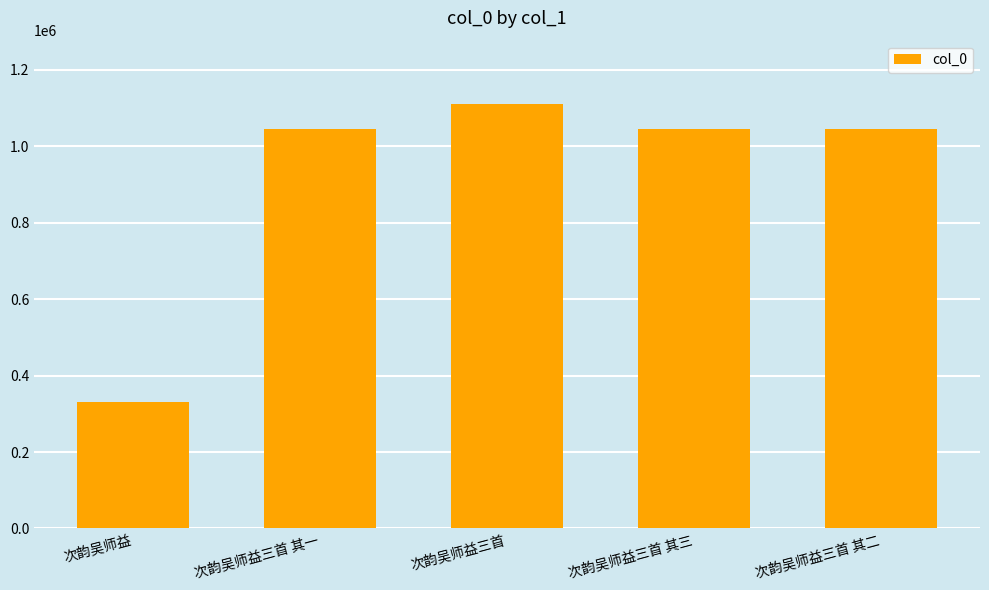

What is the maximum value shown in the chart?

1110176